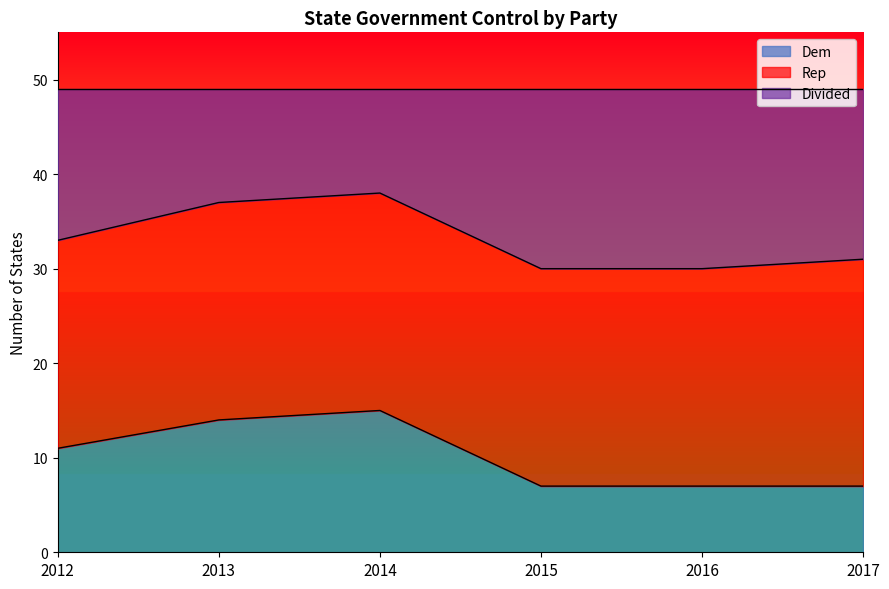

Where is Dem nearest to the value 11?

2012